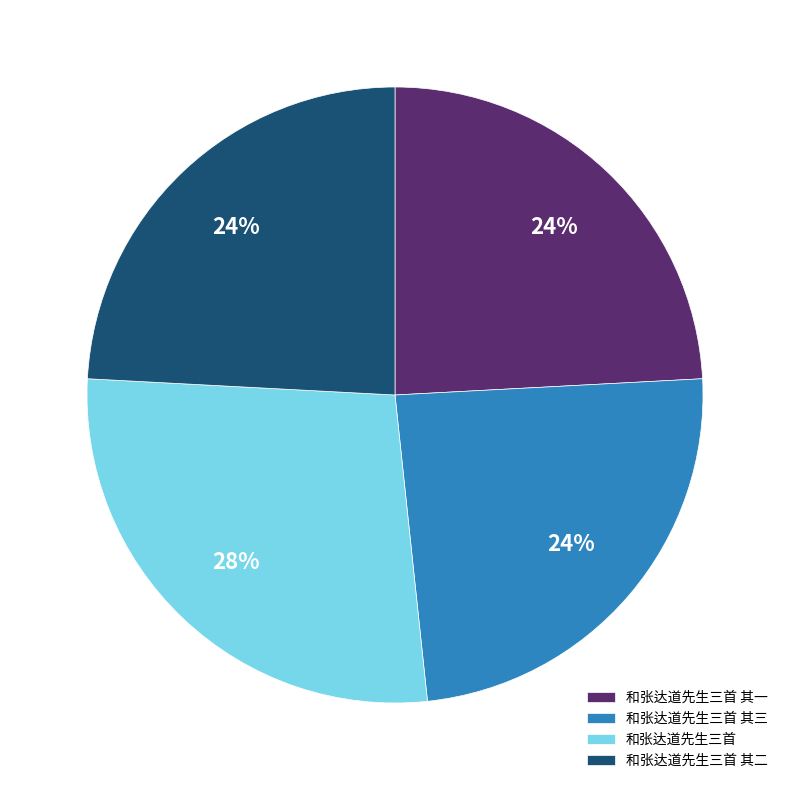

How many segments does this pie chart have?

4